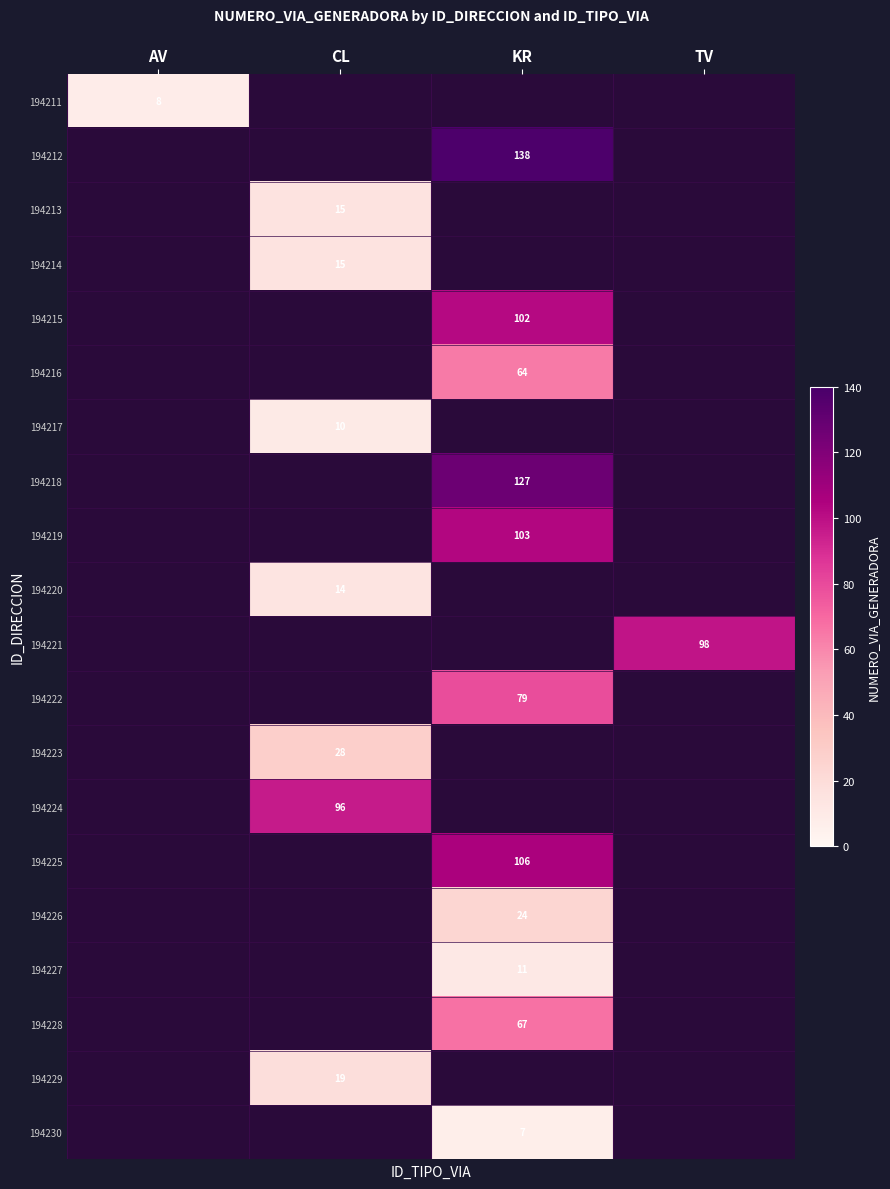

The 194223 series shows 17.6 at CL. True or false?

False